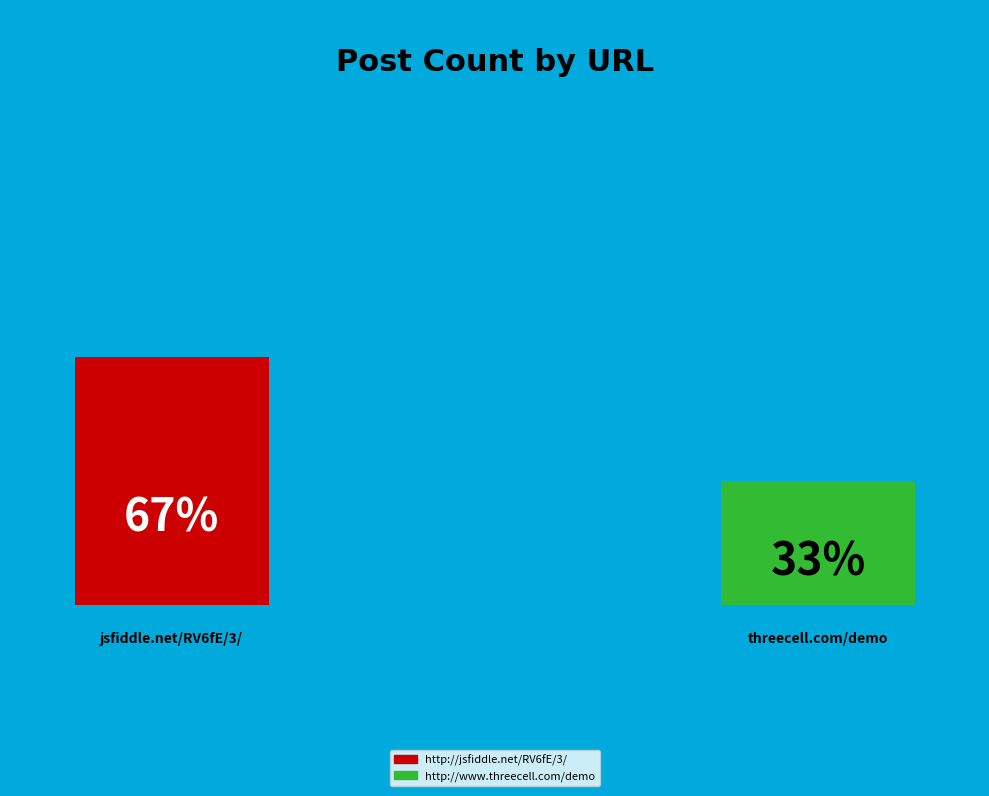

The http://jsfiddle.net/RV6fE/3/ slice represents 67% of the pie. True or false?

True